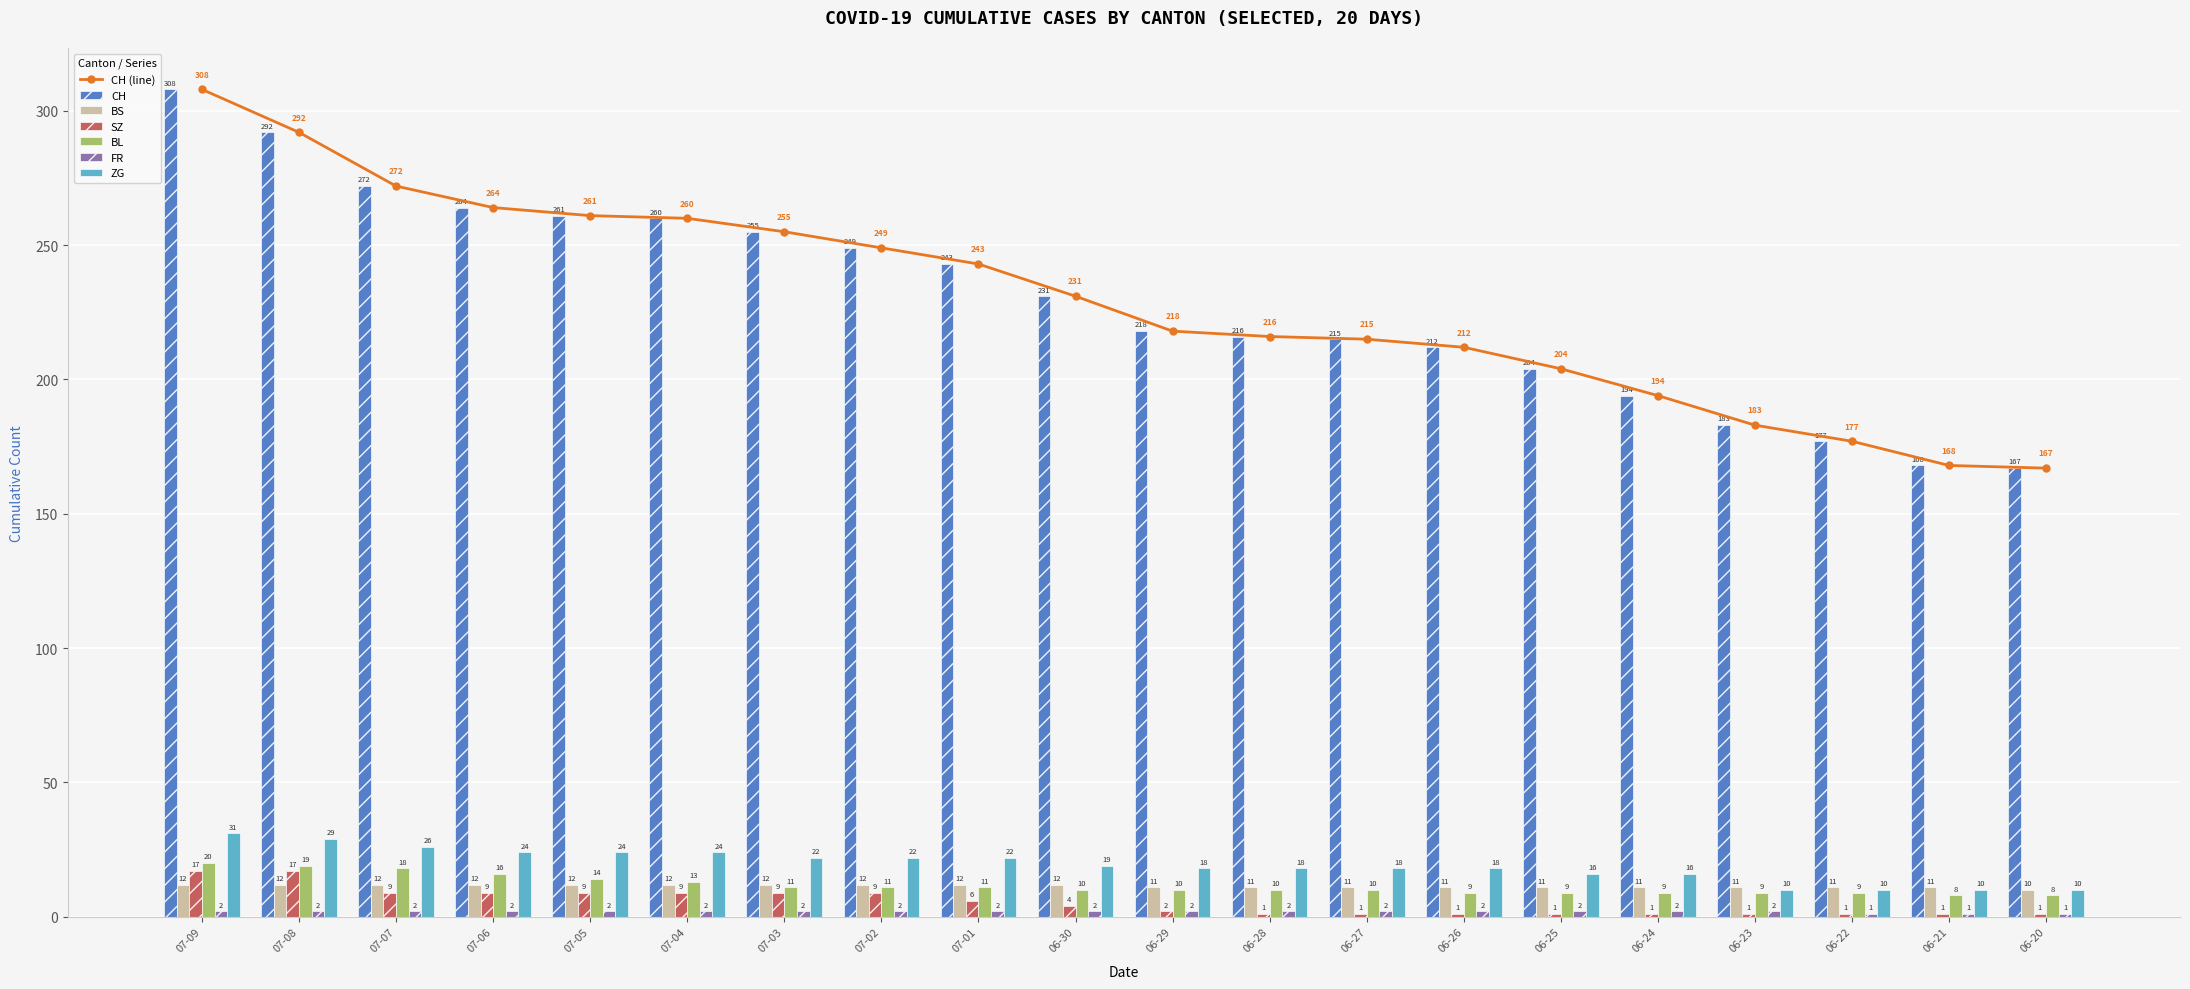

What is the difference between the second highest and second lowest values in the SZ series?

16